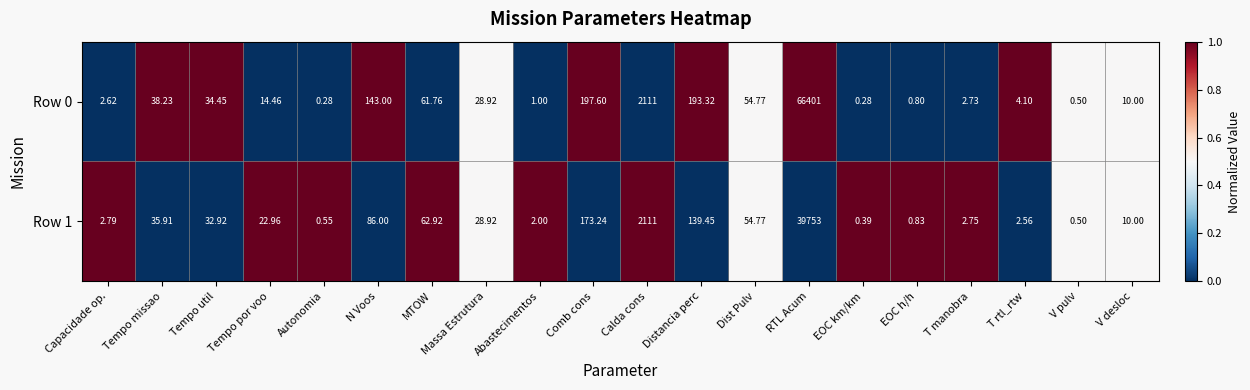

Rank the categories by Row 1 value from lowest to highest.

EOC km/km, V pulv, Autonomia, EOC h/h, Abastecimentos, T rtl_rtw, T manobra, Capacidade op., V desloc, Tempo por voo, Massa Estrutura, Tempo util, Tempo missao, Dist Pulv, MTOW, N Voos, Distancia perc, Comb cons, Calda cons, RTL Acum